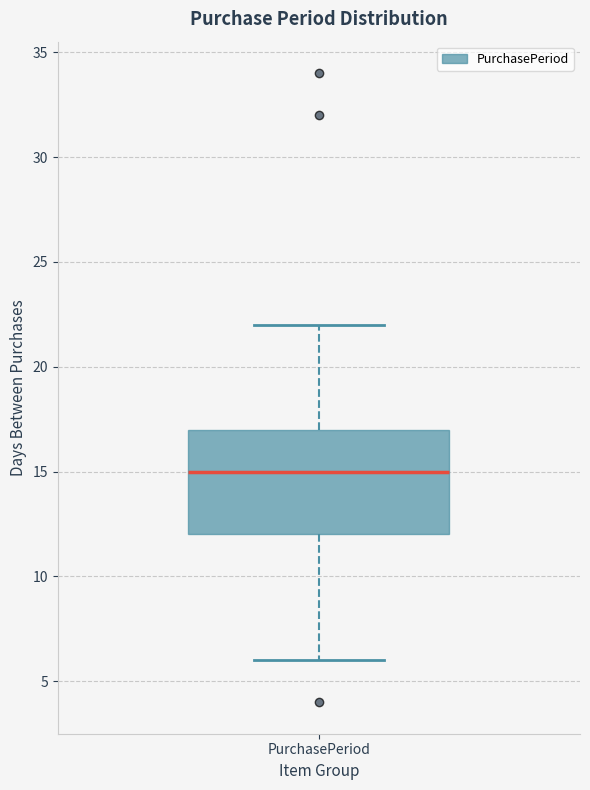

Where is the upper edge of the box for PurchasePeriod on the y-axis? The values are not printed on the chart, so give them approximately, as read against the axis.

17